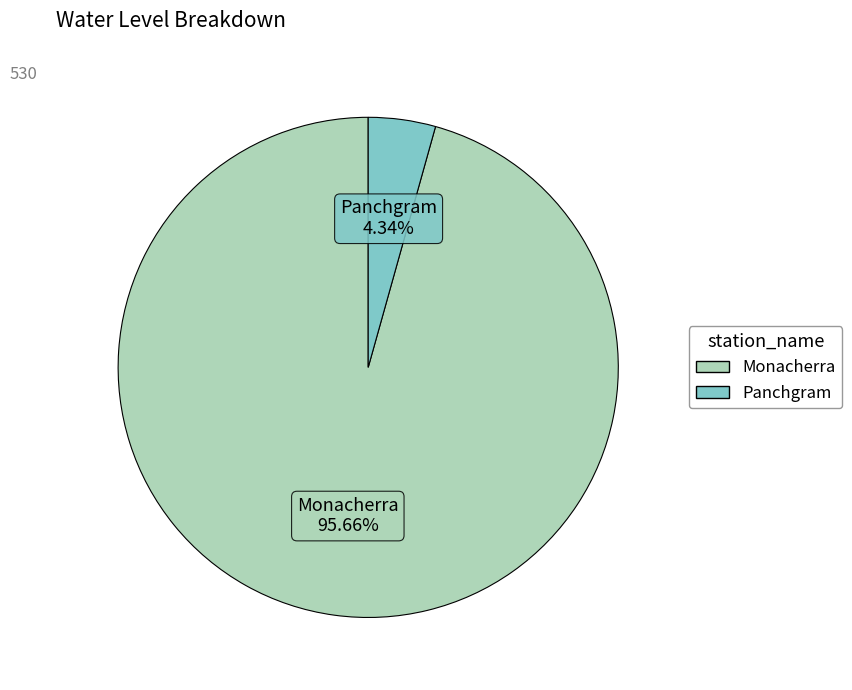

What is the majority slice?

Monacherra